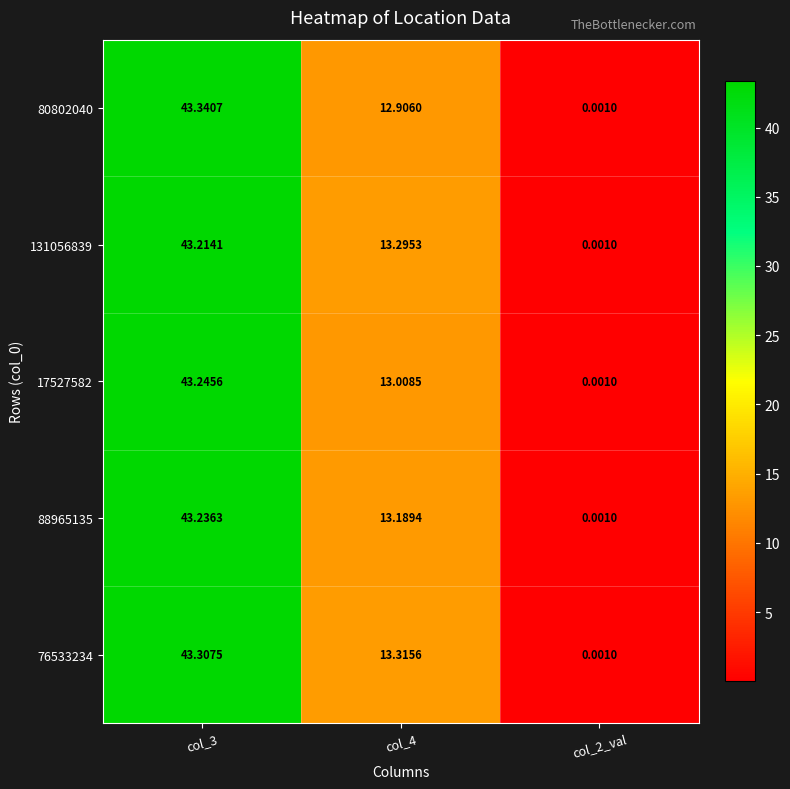

Is the value of 76533234 at col_3 greater than the value of 17527582 at col_2_val?

Yes